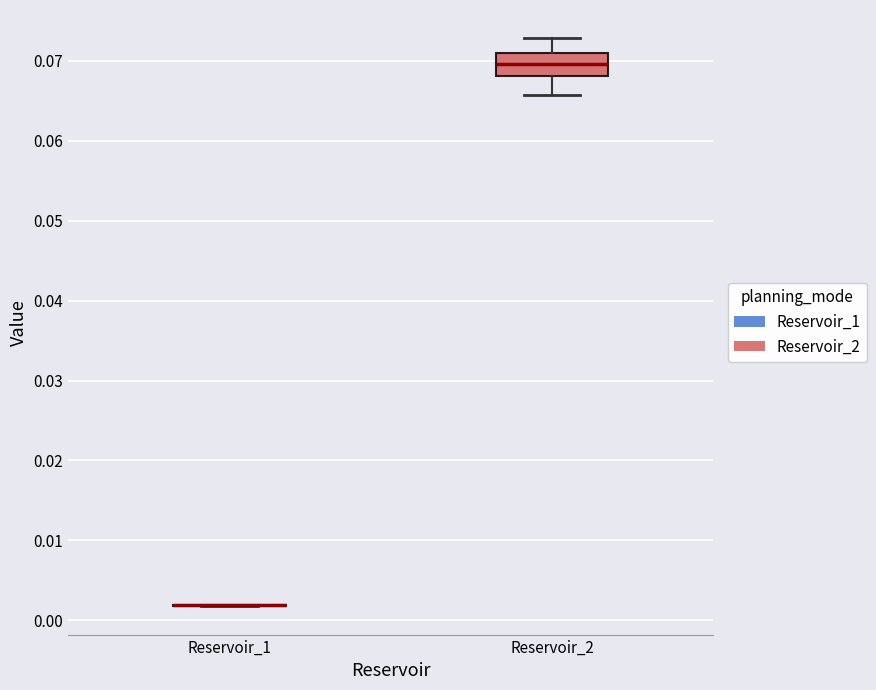

Reading left to right, transcribe this box plot: for each box, give where its median line is, the range the box spans, and where its two whiskers end, as read against the y-axis. The values are not printed on the chart, so give them approximately, as read against the axis.

Reservoir_1: box collapsed to a line at 0.002, whiskers 0.002 to 0.002
Reservoir_2: median 0.070, box 0.068 to 0.071, whiskers 0.066 to 0.073